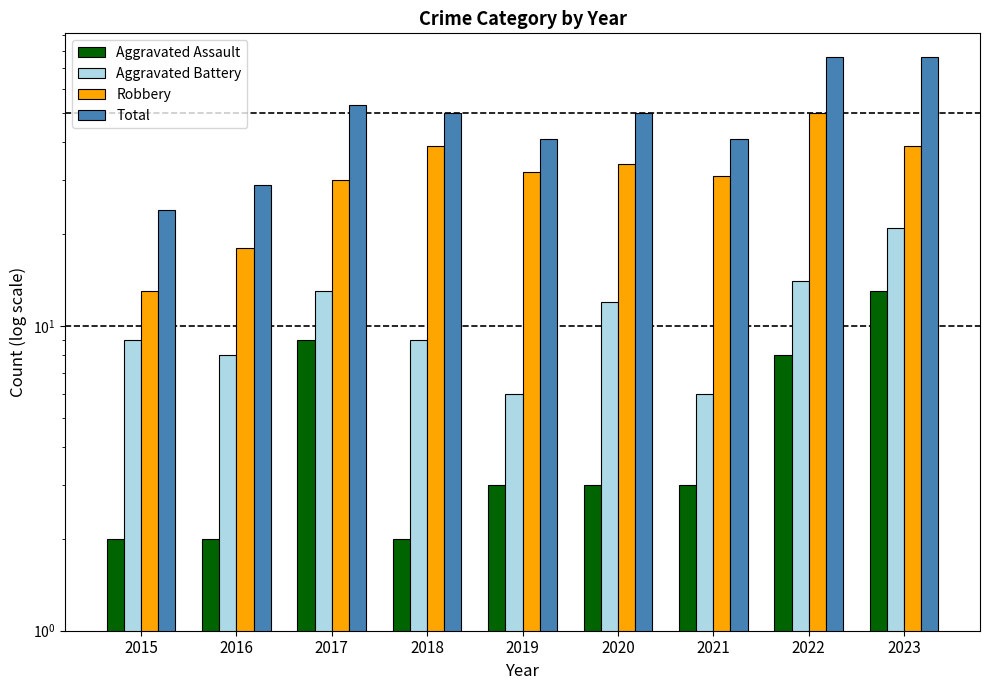

At how many categories does at least one series exceed 69?

2